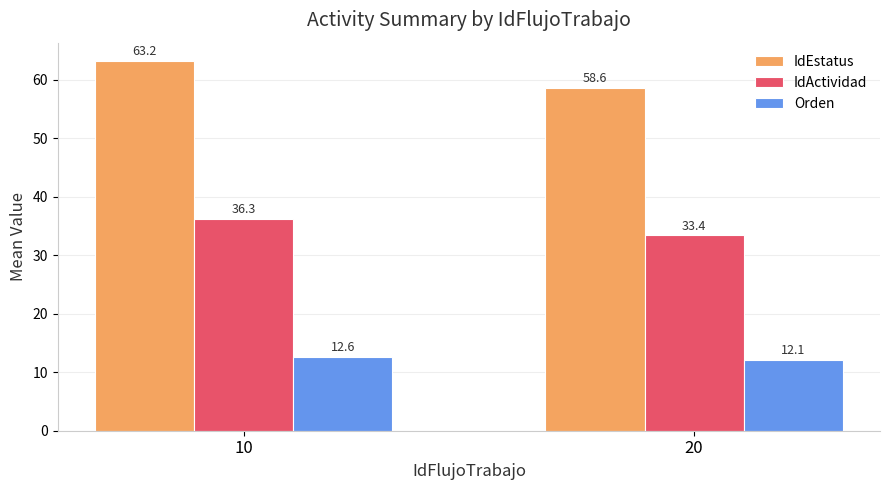

What is the difference between the maximum and minimum values in the Orden series?

0.5